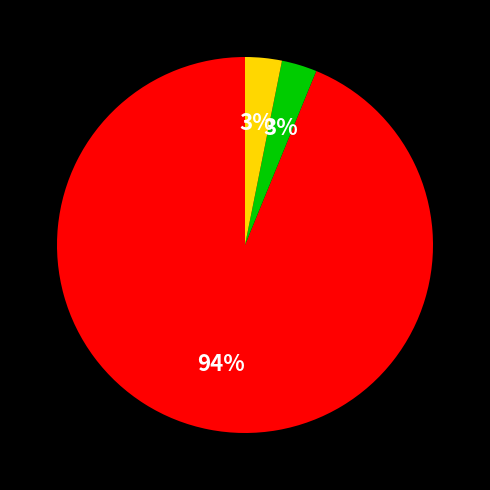

To the nearest percent, what is the average slice percentage?

33%